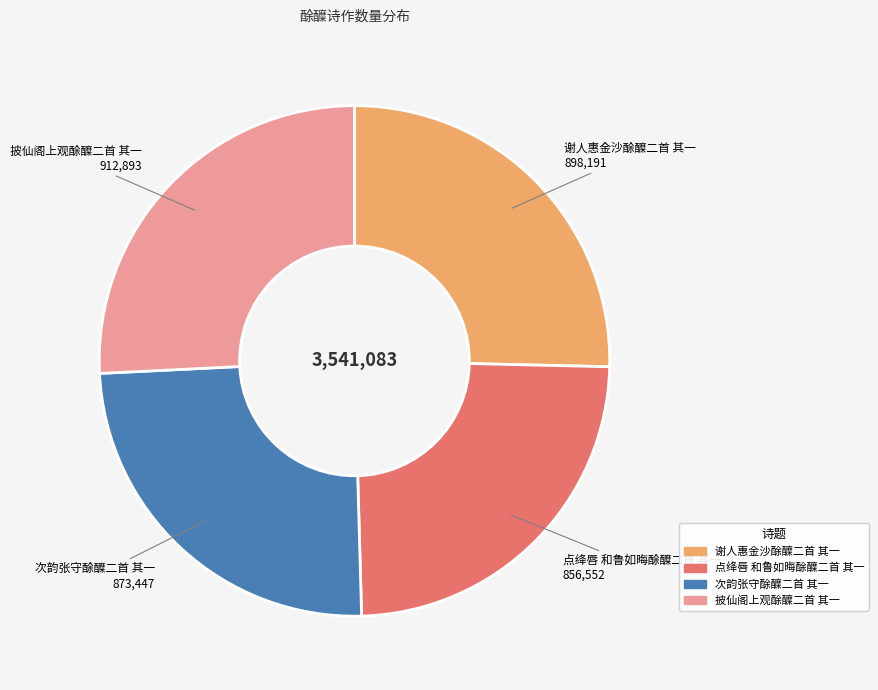

Is it true that 披仙阁上观酴醾二首 其一 is 34% of the pie?

False